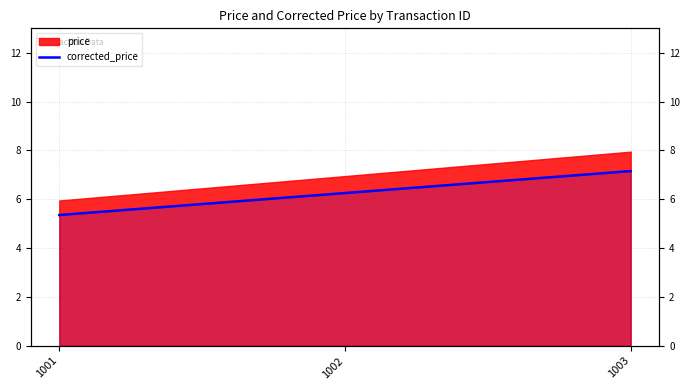

Which has a higher value, 1001 or 1002?

1002